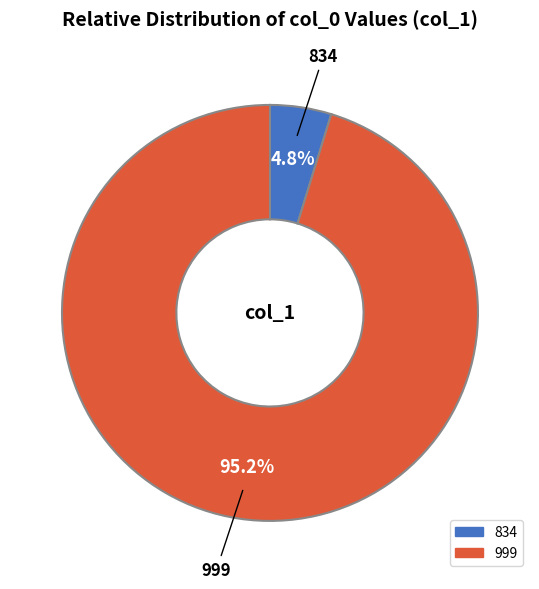

How many slices are in this pie chart?

2